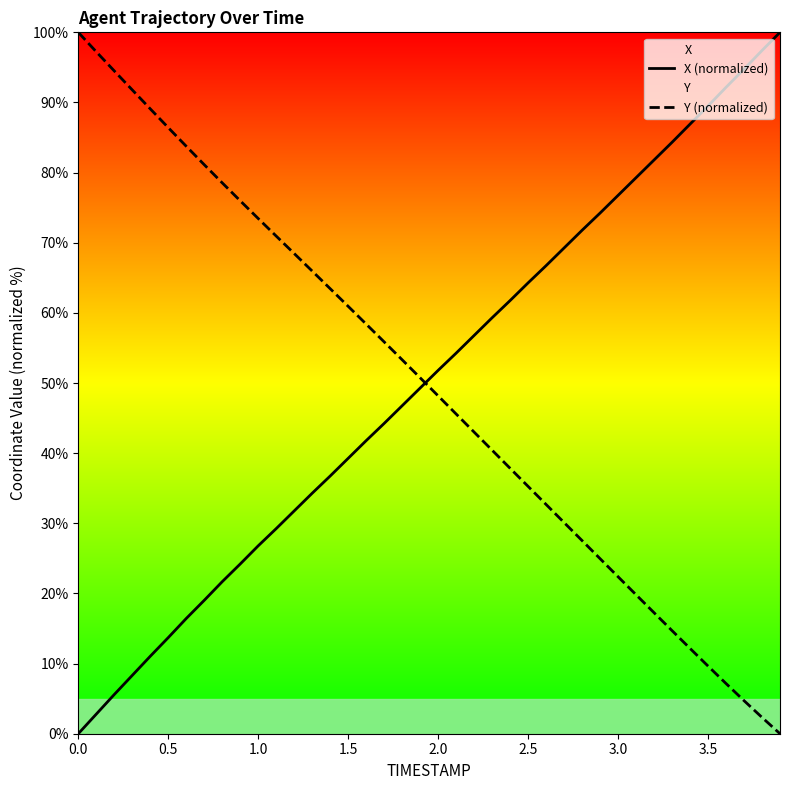

True or false: X (normalized) and Y (normalized) cross at least once.

True